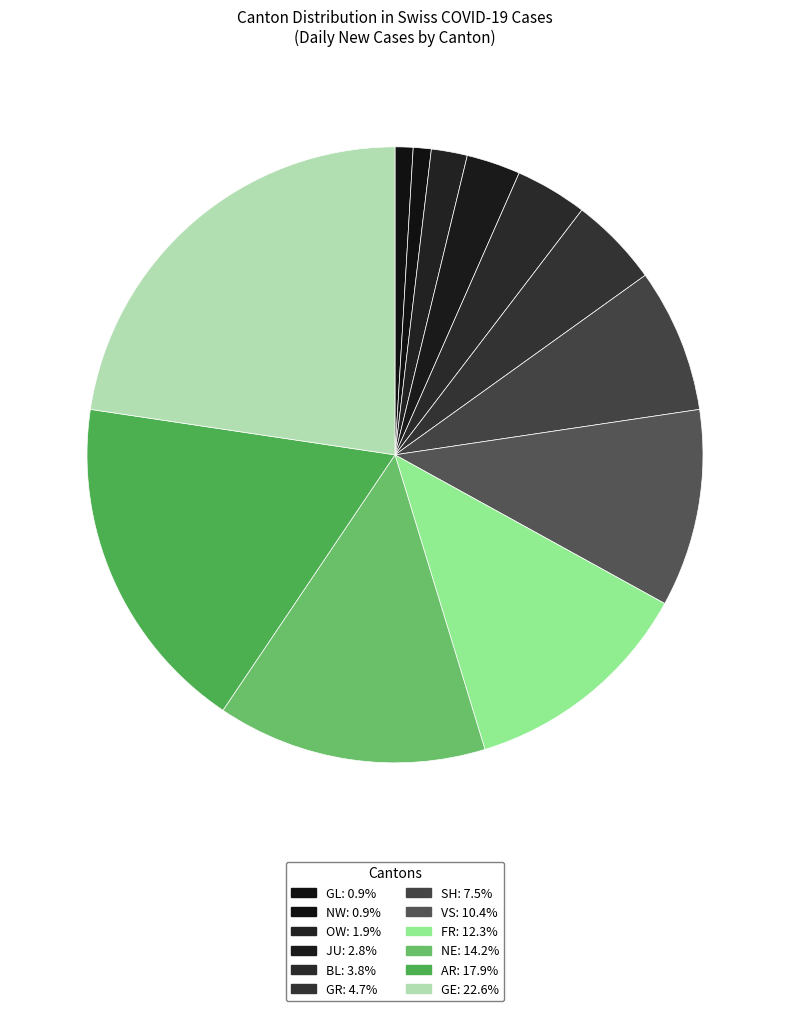

To the nearest percent, what is the difference between the GR and NW slice percentages?

4%